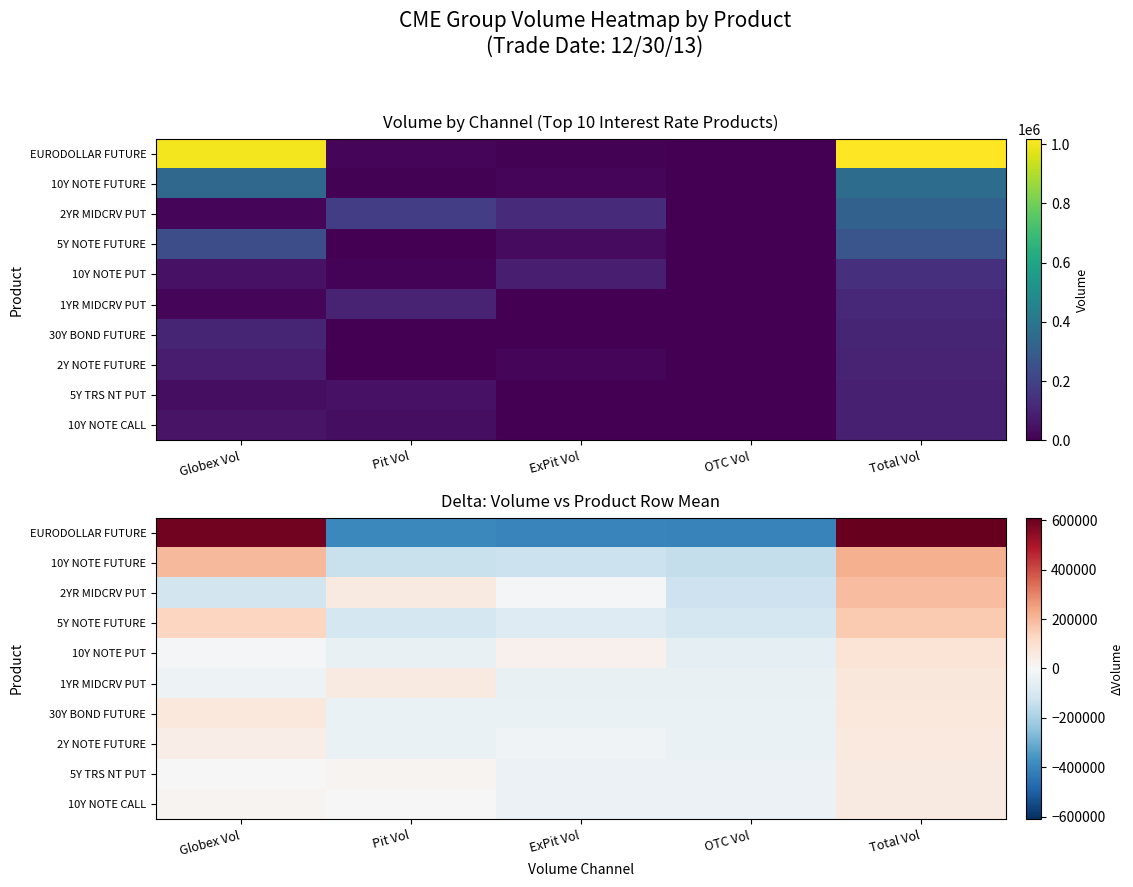

At which label does 30Y BOND FUTURE first exceed -42165?

Globex Vol